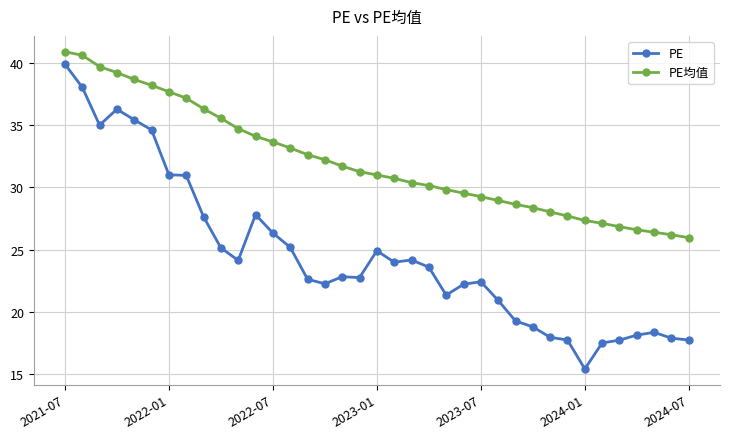

True or false: PE and PE均值 intersect in this chart.

False